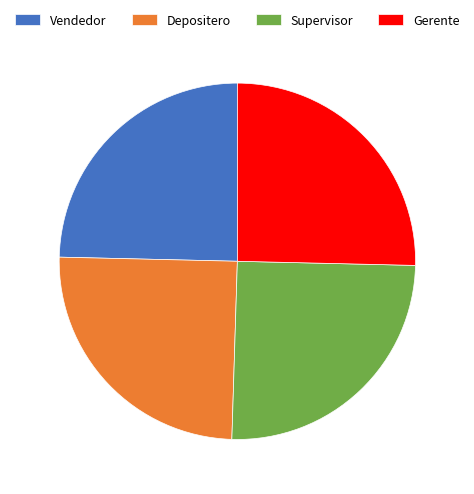

What is the ratio of the value at Depositero to the value at Vendedor?

1.0